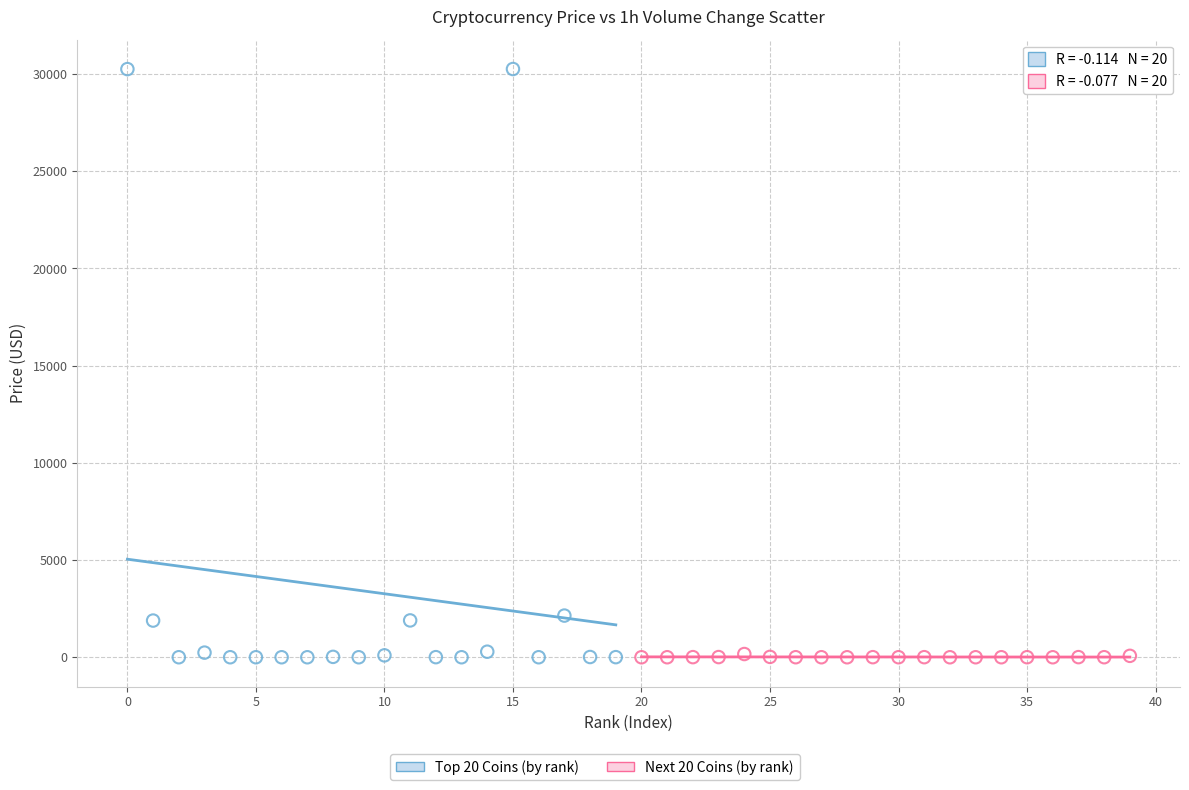

Which series reaches the maximum Y coordinate?

Top 20 Coins (by rank)